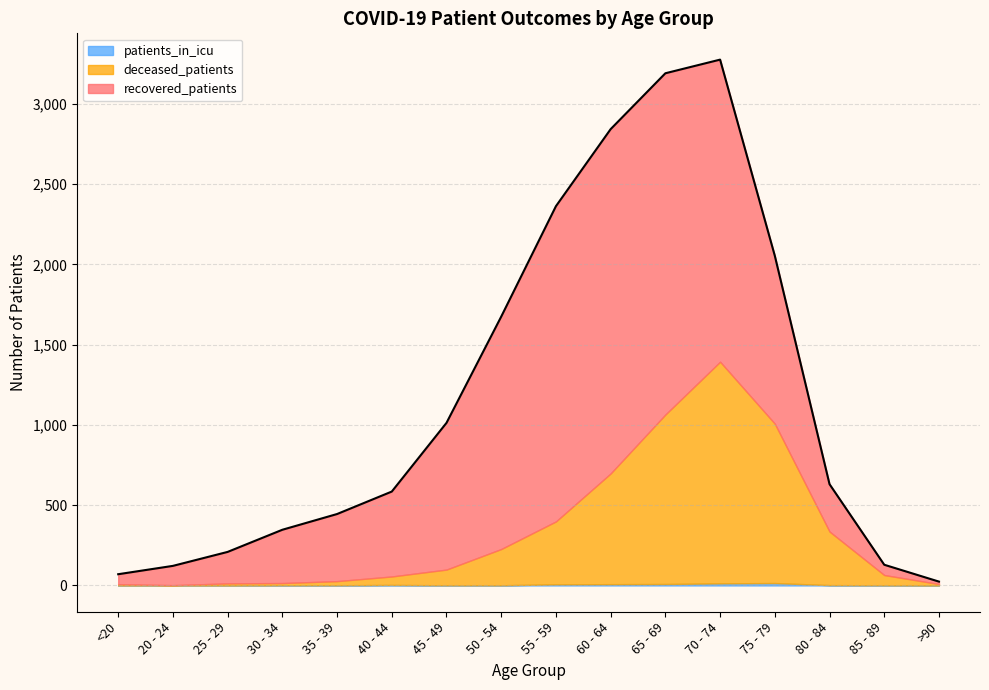

How many categories are shown in the chart?

16